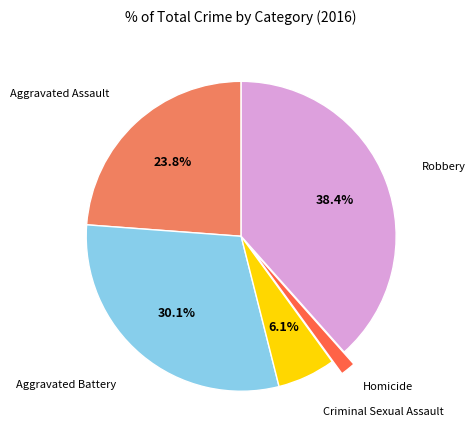

Is there a majority slice in this chart?

No